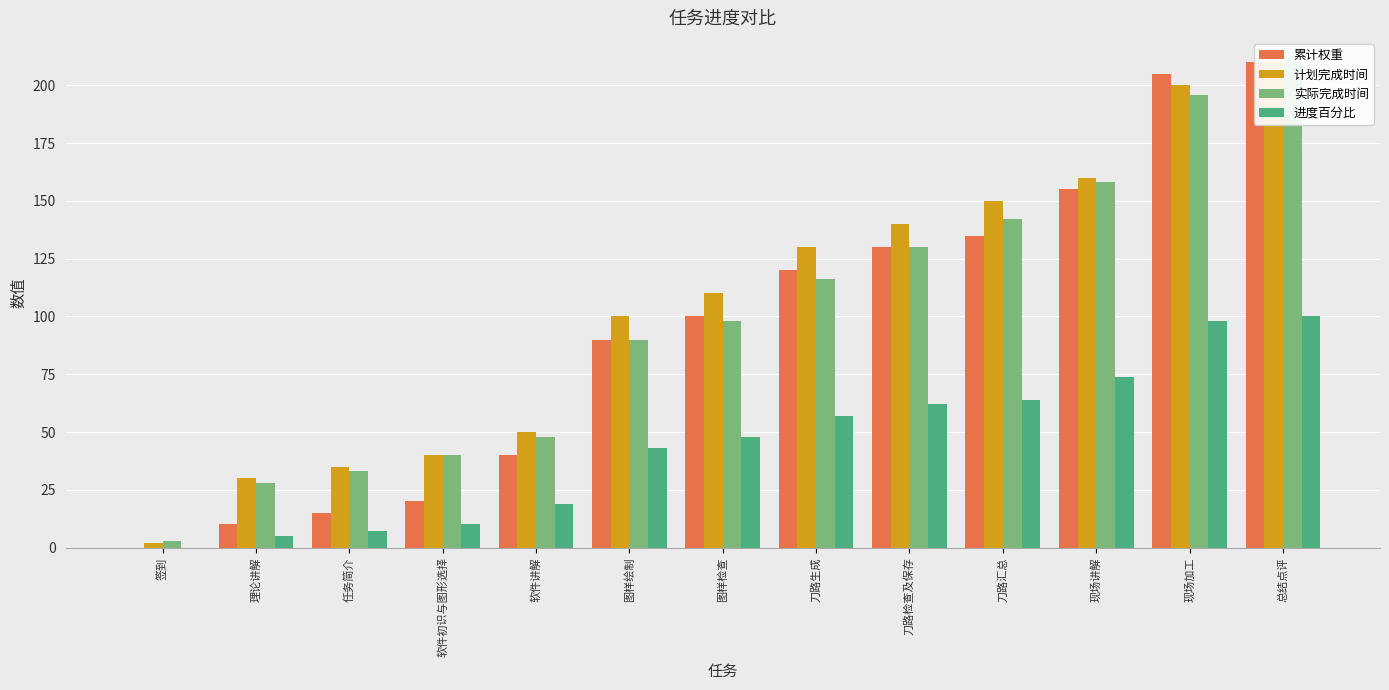

What is the sum of the 计划完成时间 values at 理论讲解 and 现场讲解?

190